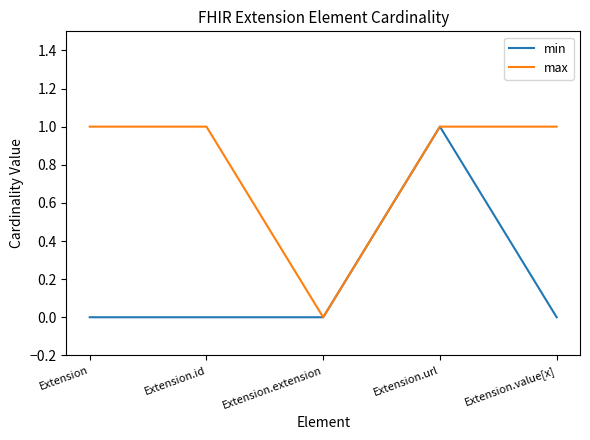

What position from the right is Extension.id?

4